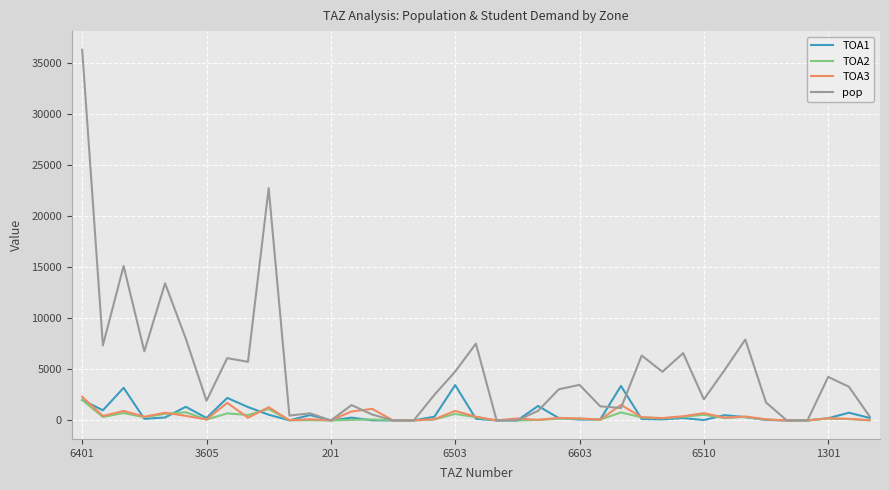

Which series has the widest spread of values?

pop